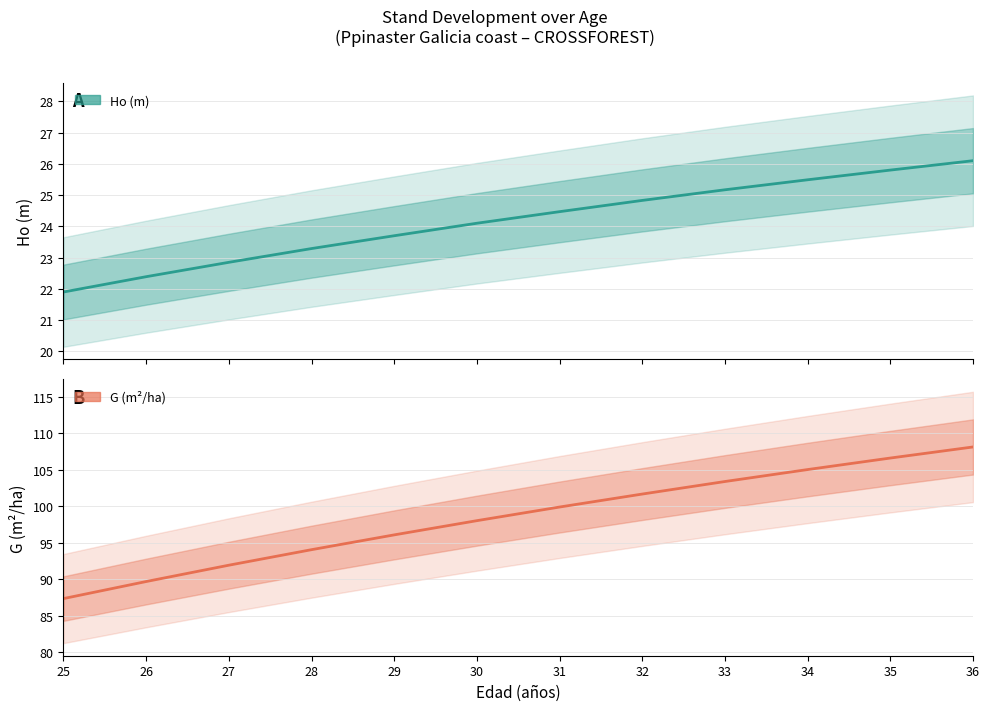

How many lines are shown in the chart?

2